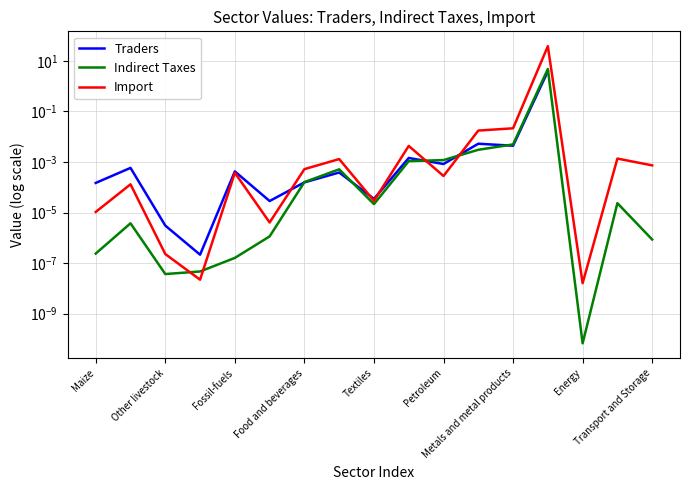

Rank the series by their average value, from lowest to highest.

Traders, Indirect Taxes, Import